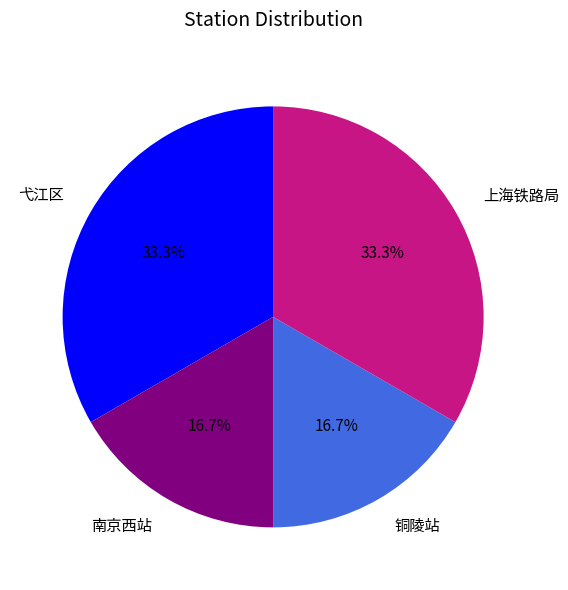

What is the ratio of the value at 铜陵站 to the value at 弋江区?

0.5